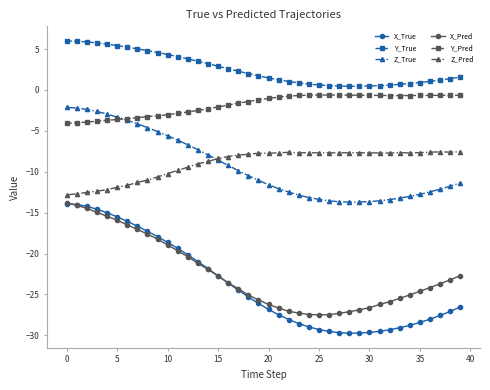

At how many categories does at least one series exceed 0?

40